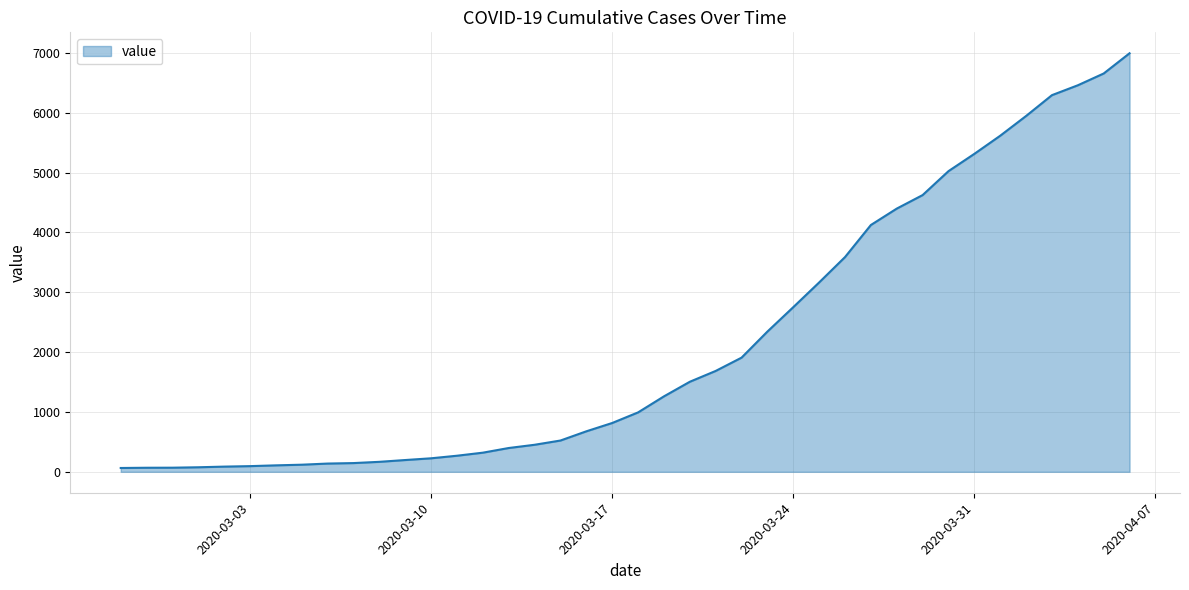

What is the greatest value displayed?

6995